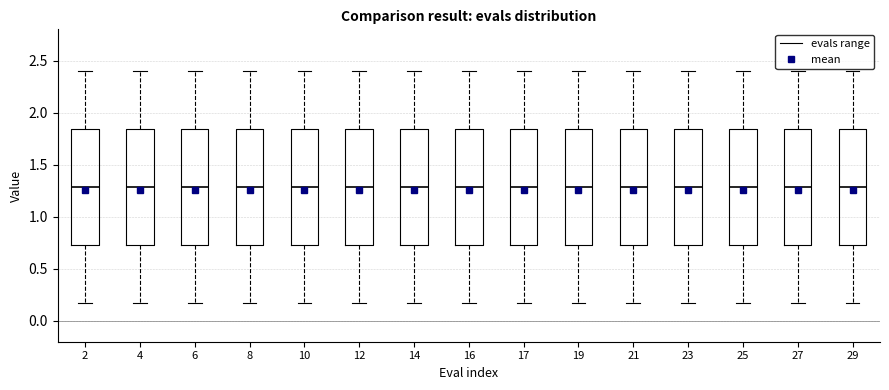

Where does the lower whisker of the box at x = 21 end on the y-axis? The values are not printed on the chart, so give them approximately, as read against the axis.

0.15